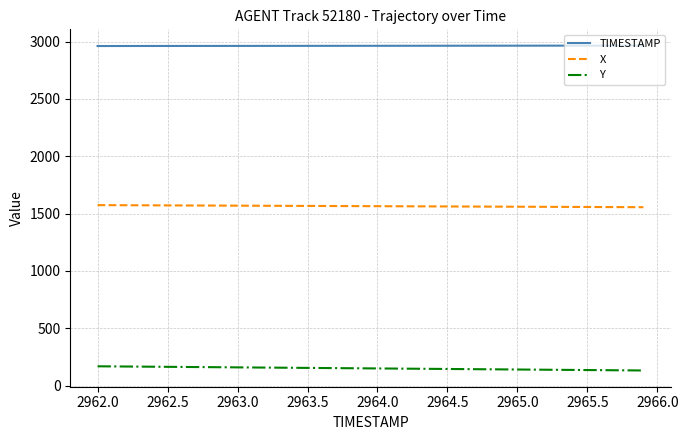

Count the number of categories in the chart.

40